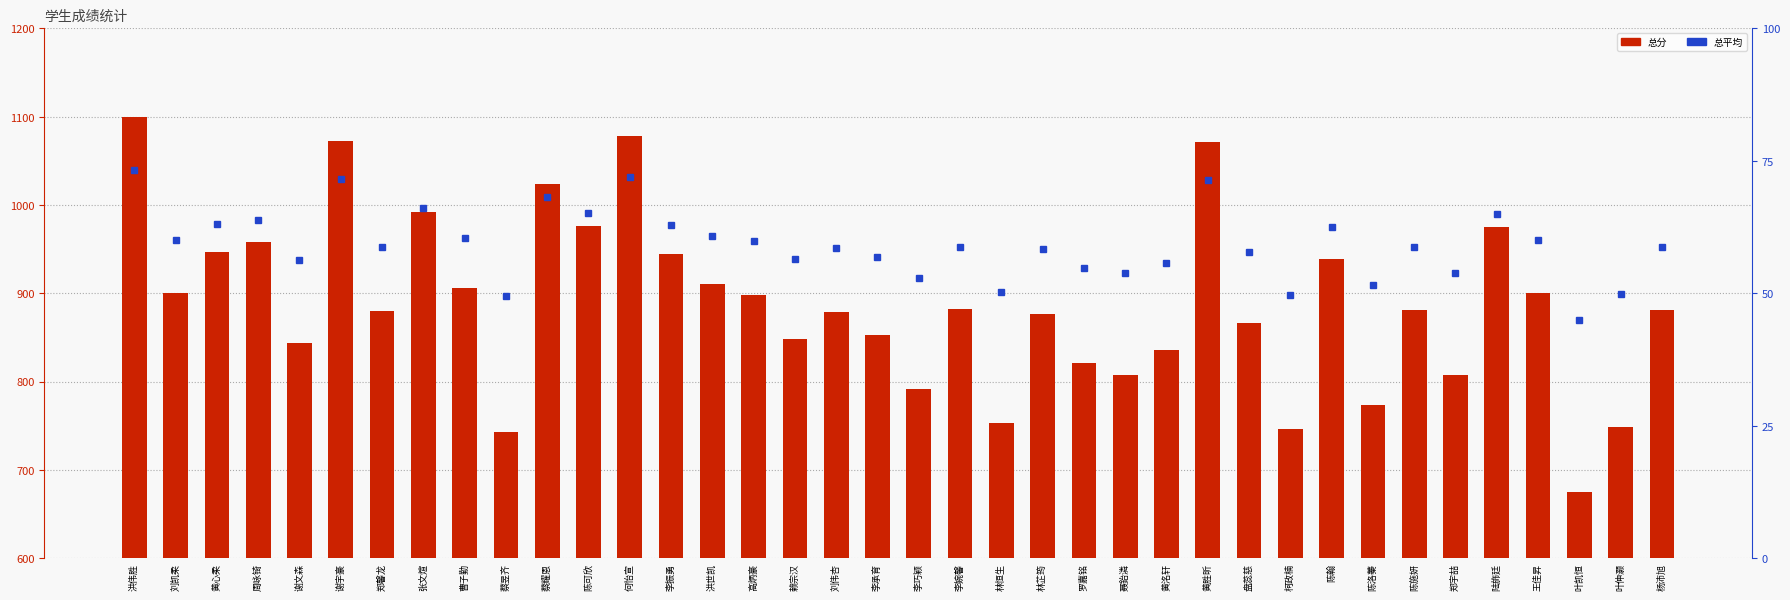

Which series has the largest total across all categories?

总分